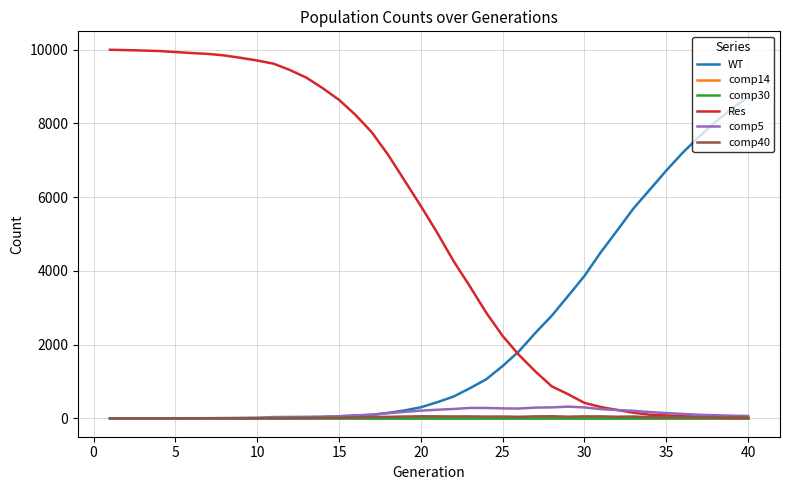

Reading left to right, what are all the values shown in this chart?

WT: 0	0	0	0	0	0	0	0	2	4	7	10	21	29	54	71	97	147	213	299	435	590	816	1059	1418	1820	2316	2783	3318	3864	4506	5096	5696	6207	6722	7204	7639	8040	8407	8709
comp14: 0	0	0	0	0	0	0	0	0	0	0	0	0	0	0	0	0	0	0	0	0	0	0	0	0	0	0	0	0	0	0	0	0	0	0	0	0	0	0	0
comp30: 0	0	0	0	0	0	0	0	0	0	0	0	0	0	0	0	0	0	0	0	0	0	0	0	0	0	0	0	0	0	0	0	0	0	0	0	0	0	0	0
Res: 10000	9990	9979	9966	9937	9911	9888	9845	9780	9708	9623	9450	9245	8958	8641	8236	7763	7149	6456	5760	5036	4266	3579	2863	2234	1717	1271	868	653	418	306	226	150	97	77	64	44	21	7	6
comp5: 0	0	1	1	1	2	3	6	10	15	34	37	40	47	56	78	95	137	174	208	232	253	281	280	269	264	290	296	316	295	249	224	202	169	141	119	95	83	70	63
comp40: 0	0	0	0	0	1	1	3	2	3	1	6	9	12	14	23	35	39	48	55	52	50	51	46	48	41	52	55	44	52	51	43	47	31	26	26	24	26	23	19